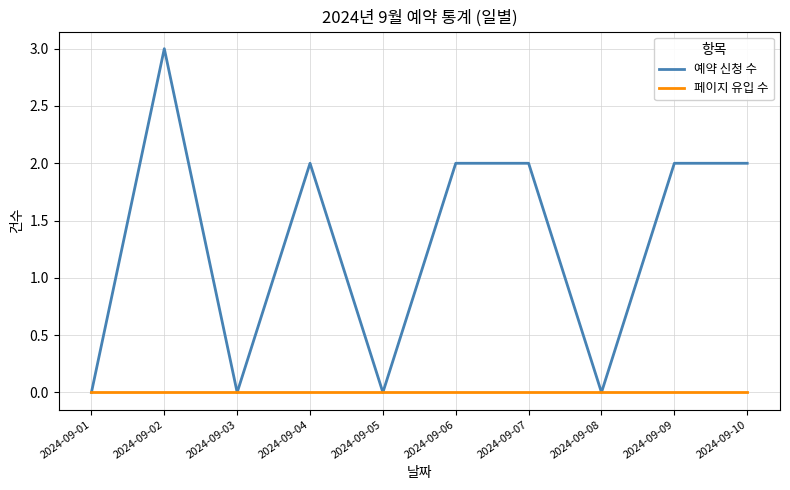

At 2024-09-02, list the series in order from largest to smallest.

예약 신청 수, 페이지 유입 수